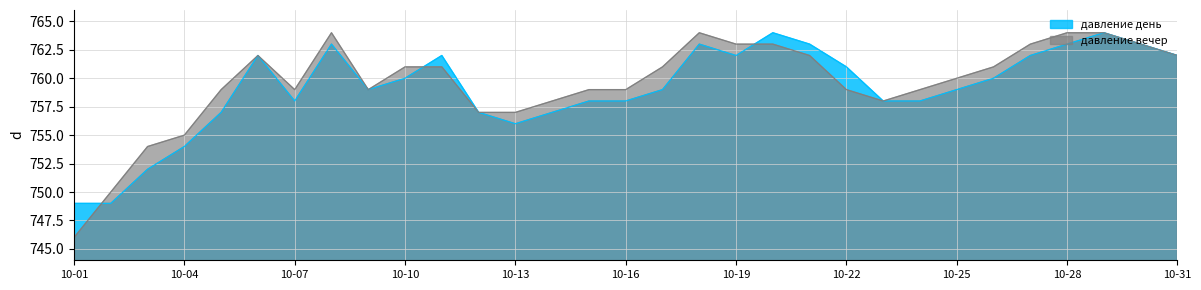

Does the chart display data point markers on the line(s)?

No